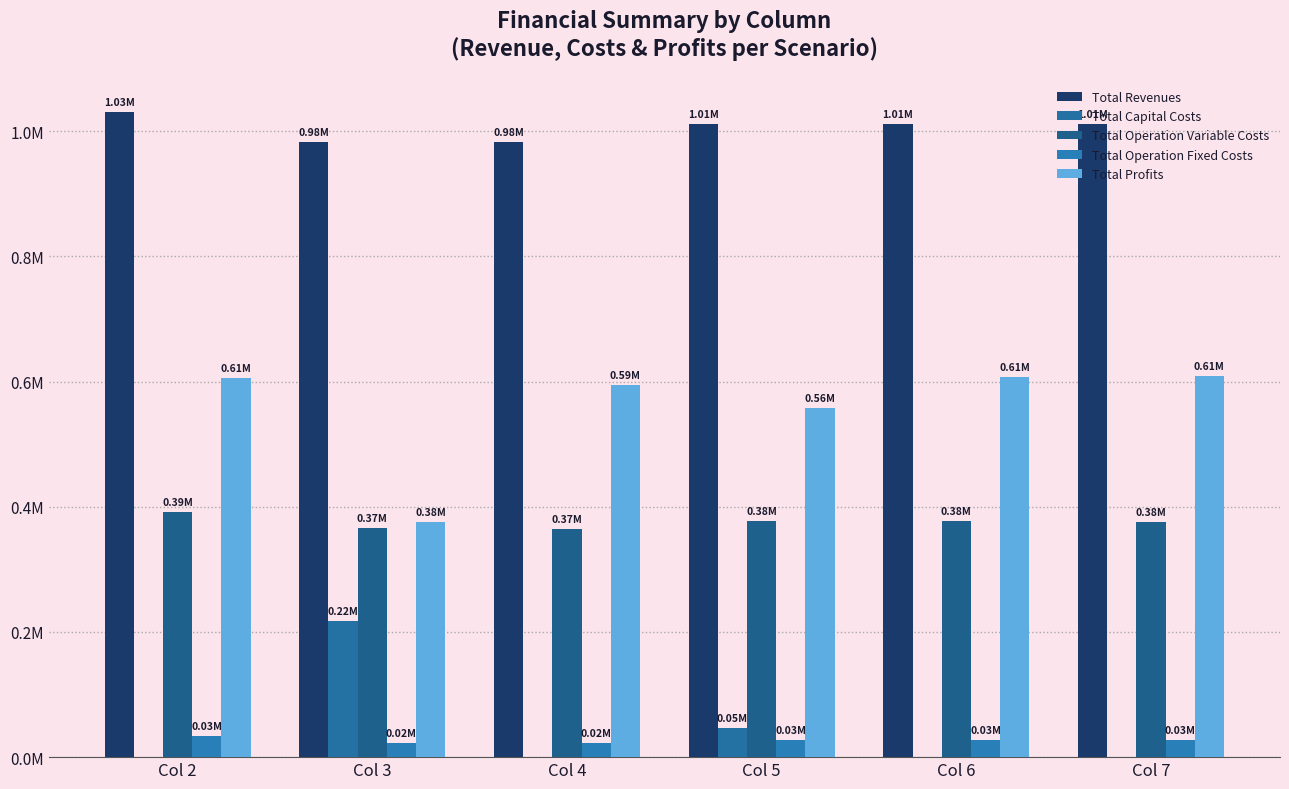

Which series has the largest total across all categories?

Total Revenues